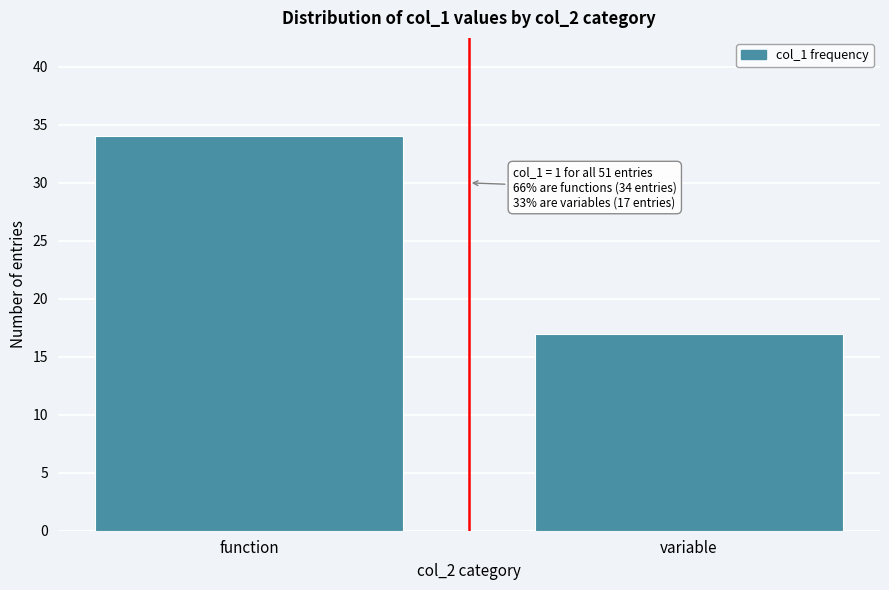

Reading right to left, list all the values displayed in this chart.

17	34